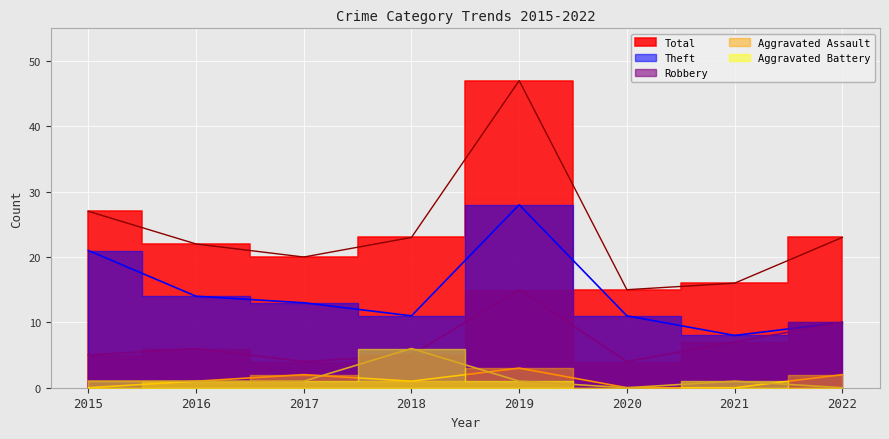

What is the value of the Robbery point at the 5th from the left?

15